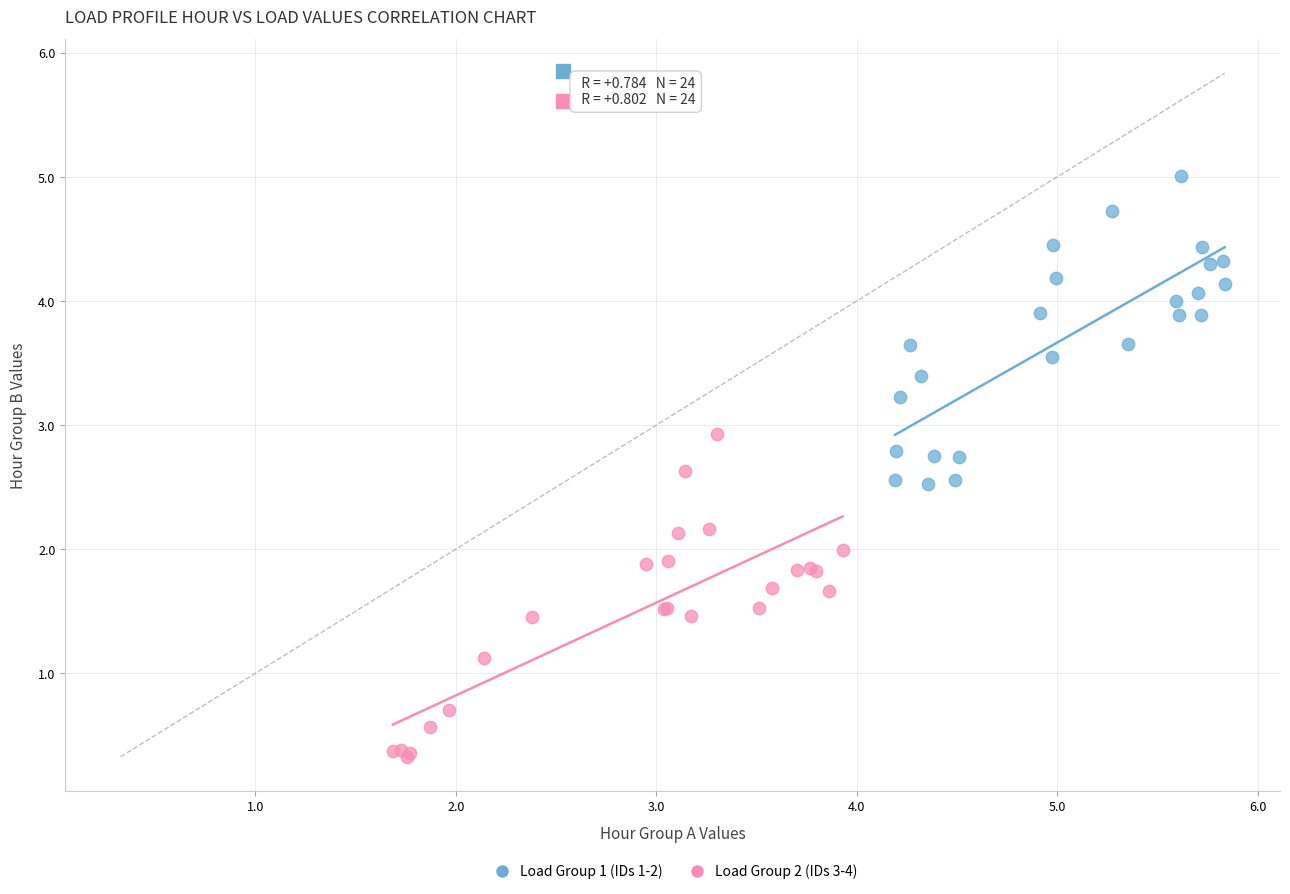

Which series has the largest Y range (max minus min)?

Load Group 2 (IDs 3-4)